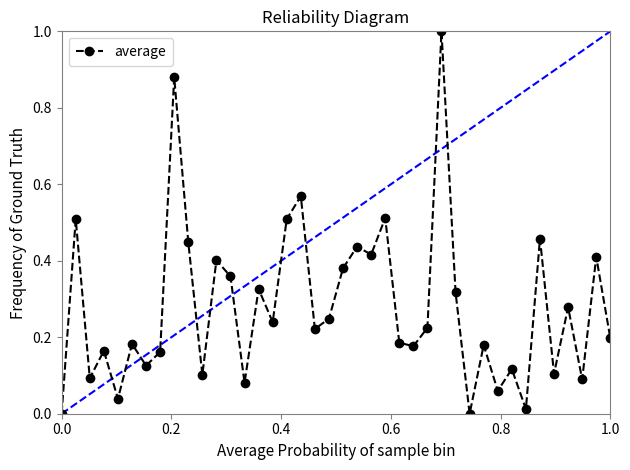

What is the difference between the maximum and second lowest values?

1.0